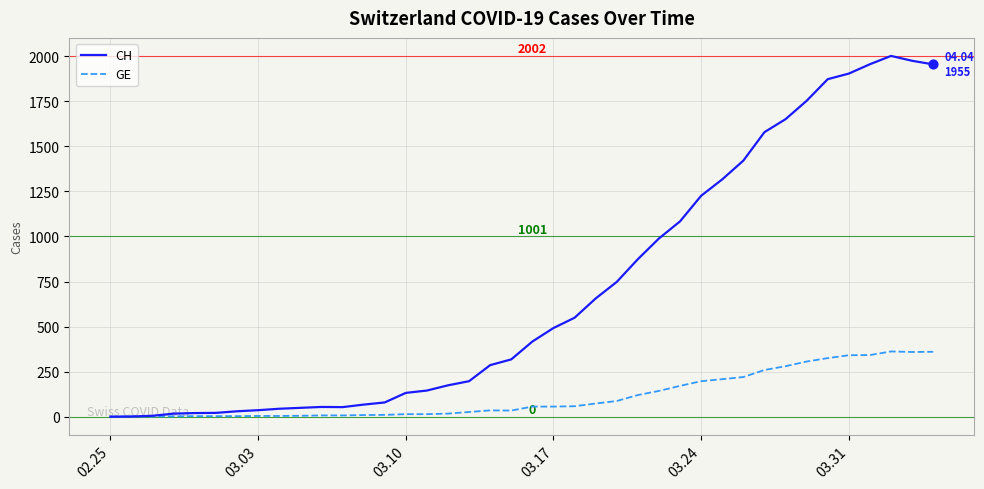

Which series has the largest total across all categories?

CH